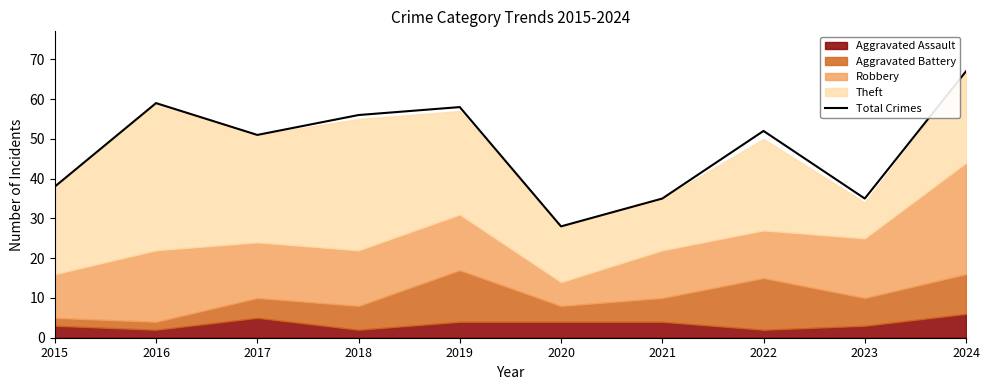

Reading left to right, list all the values displayed in this chart.

38	59	51	56	58	28	35	52	35	67